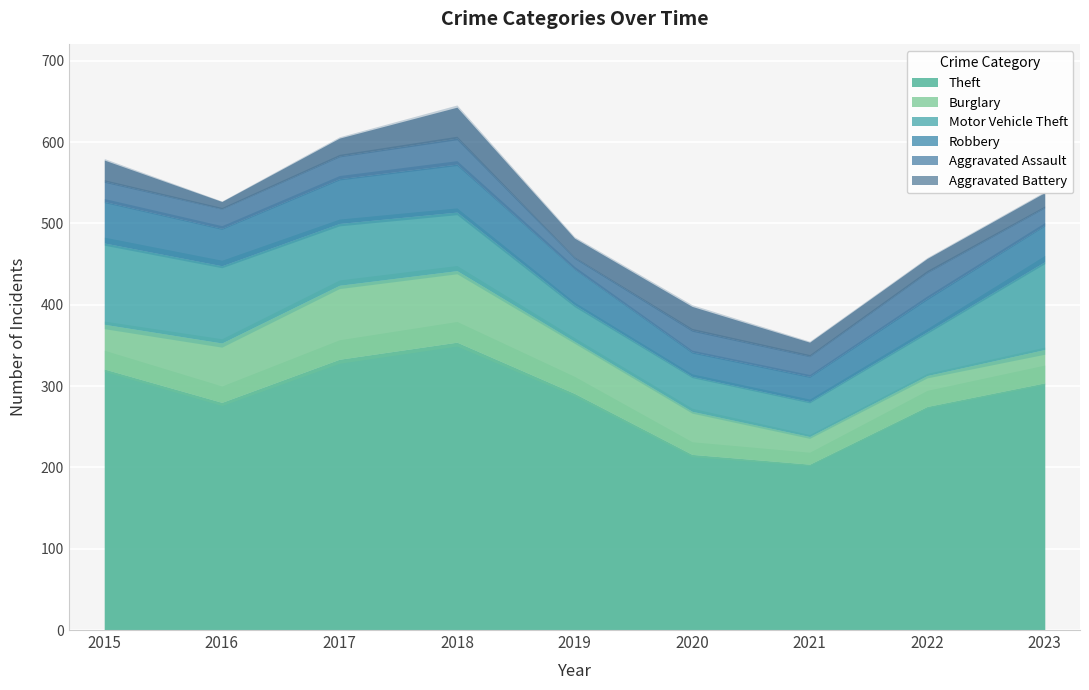

Is it true that Aggravated Battery equals 11 at 2021?

False